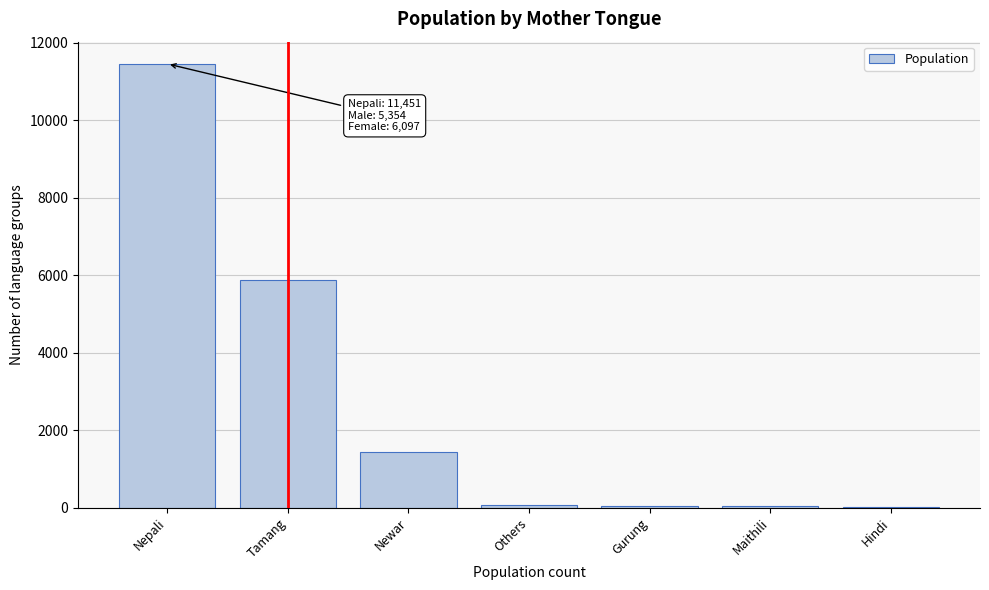

Where is the data nearest to the value 5731?

Tamang